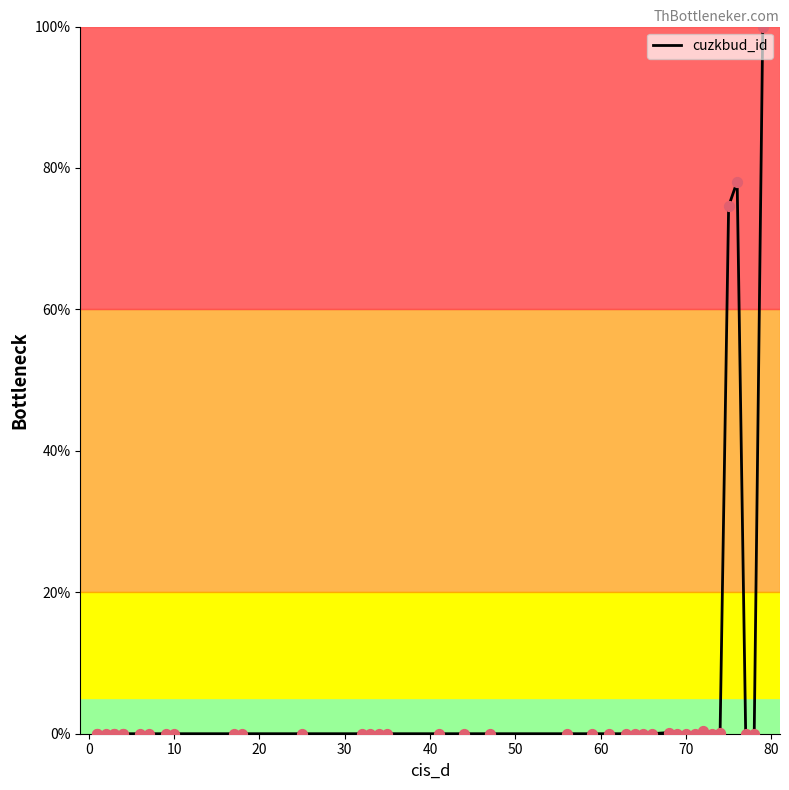

Which has a higher value, 20 or 30?

20